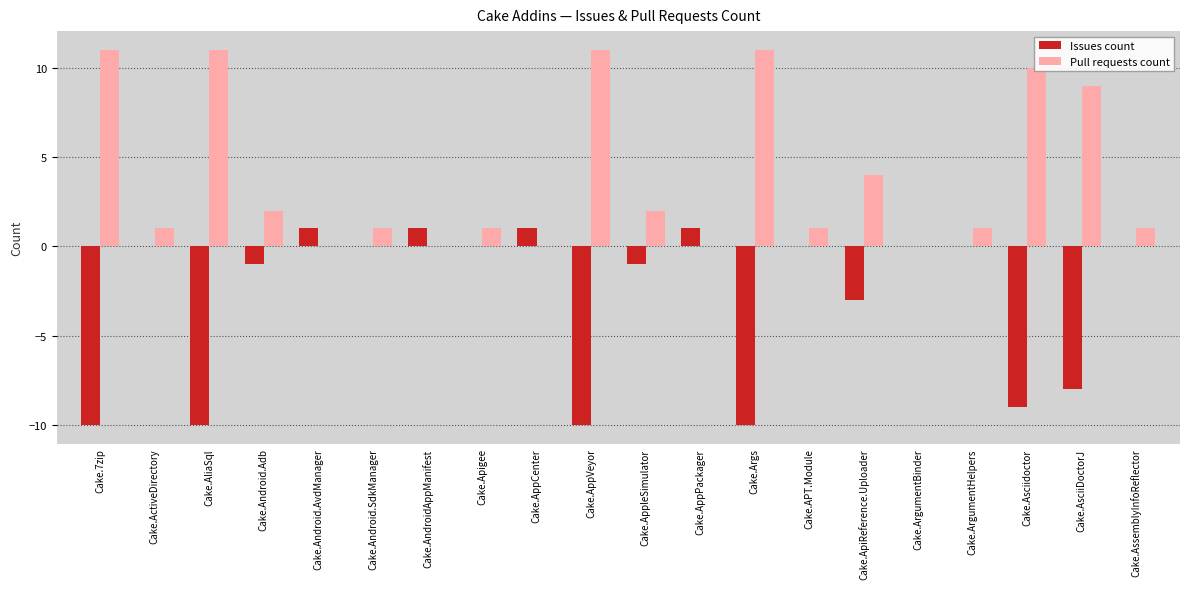

How many distinct data groups are displayed?

2